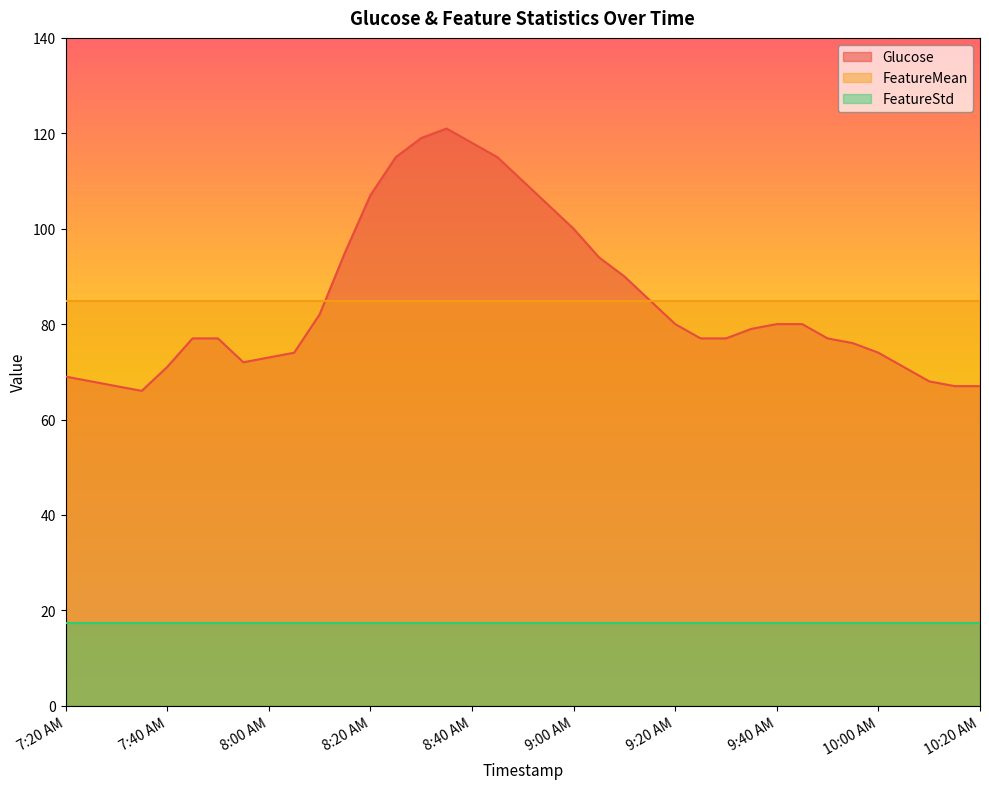

What is the difference between the Glucose values at 9:45 AM and 7:20 AM?

11.0